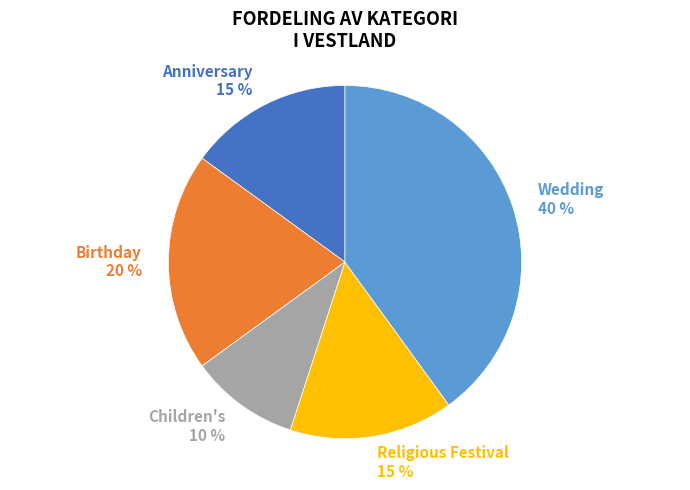

Do Anniversary 15 % and Birthday 20 % together represent more than half of the pie?

No